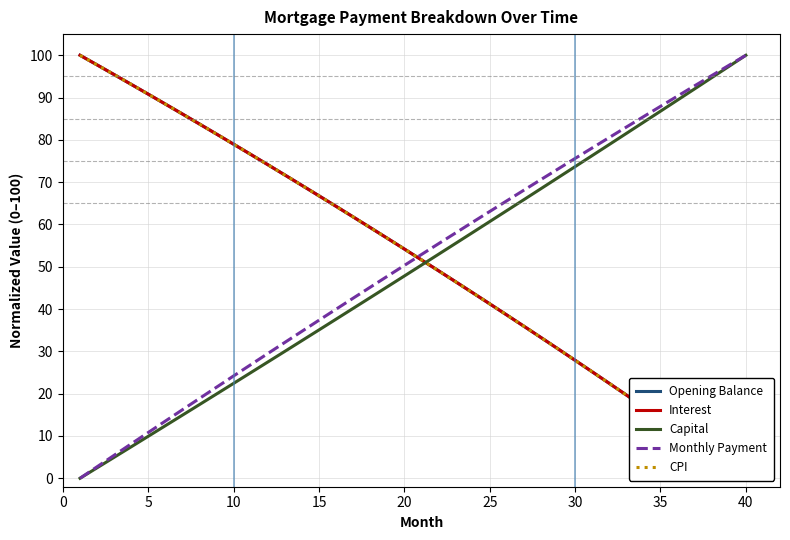

List the series in order of their peak value, highest first.

Opening Balance, Interest, Capital, Monthly Payment, CPI